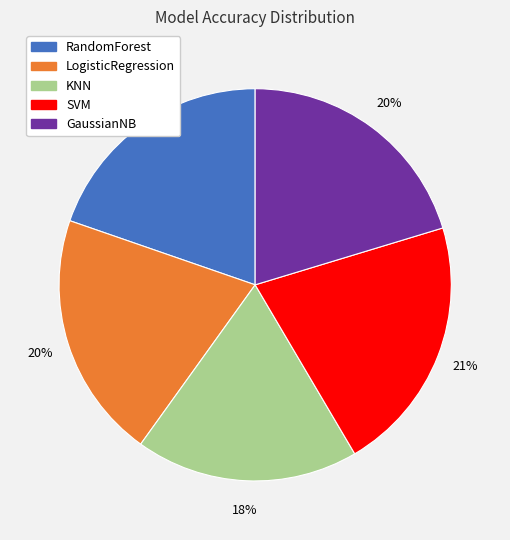

How many slices are in this pie chart?

5